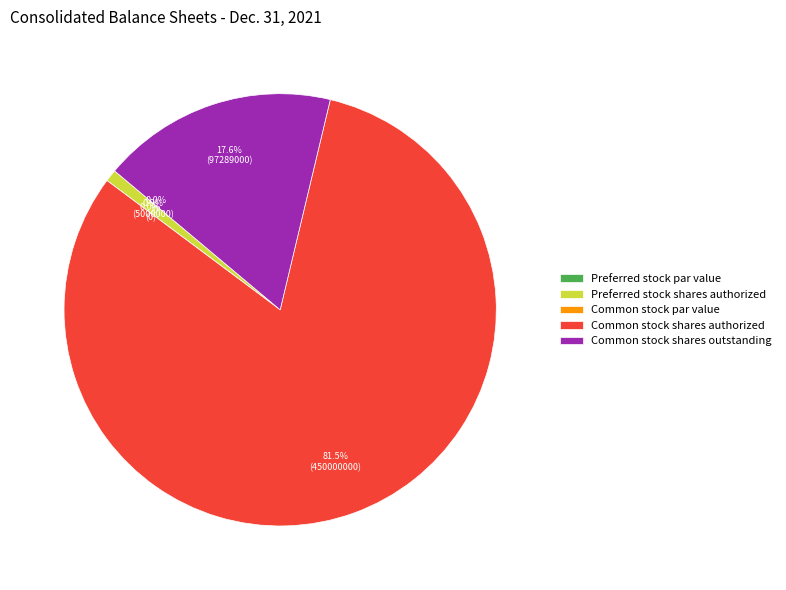

To the nearest percent, what portion does Preferred stock shares authorized represent?

1%